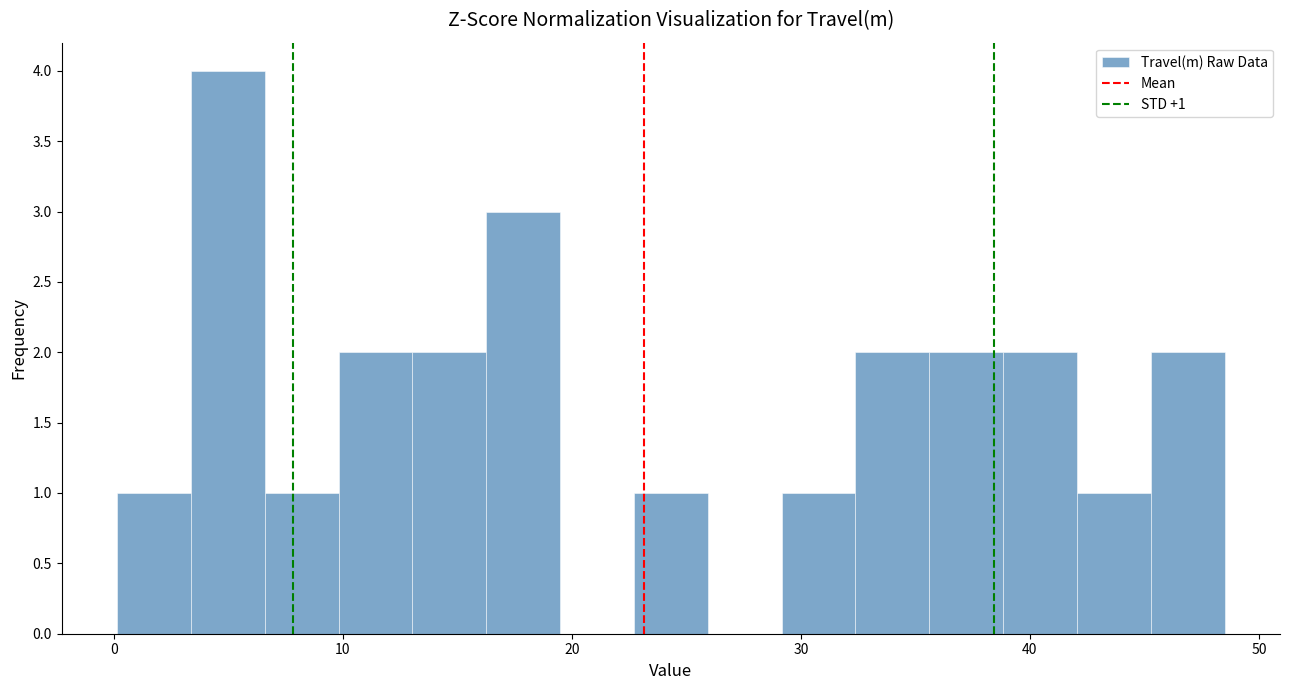

Around what value on the x-axis is the tallest bar? Give the approximate position of its centre, as read against the axis.

5